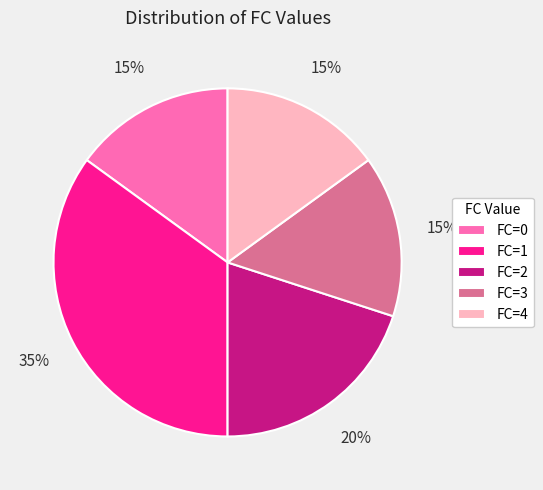

Is it true that FC=3 is 4% of the pie?

False